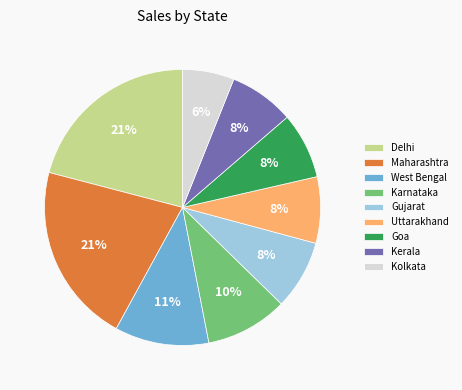

Approximately how many times larger is the value at Goa compared to Uttarakhand?

1.0